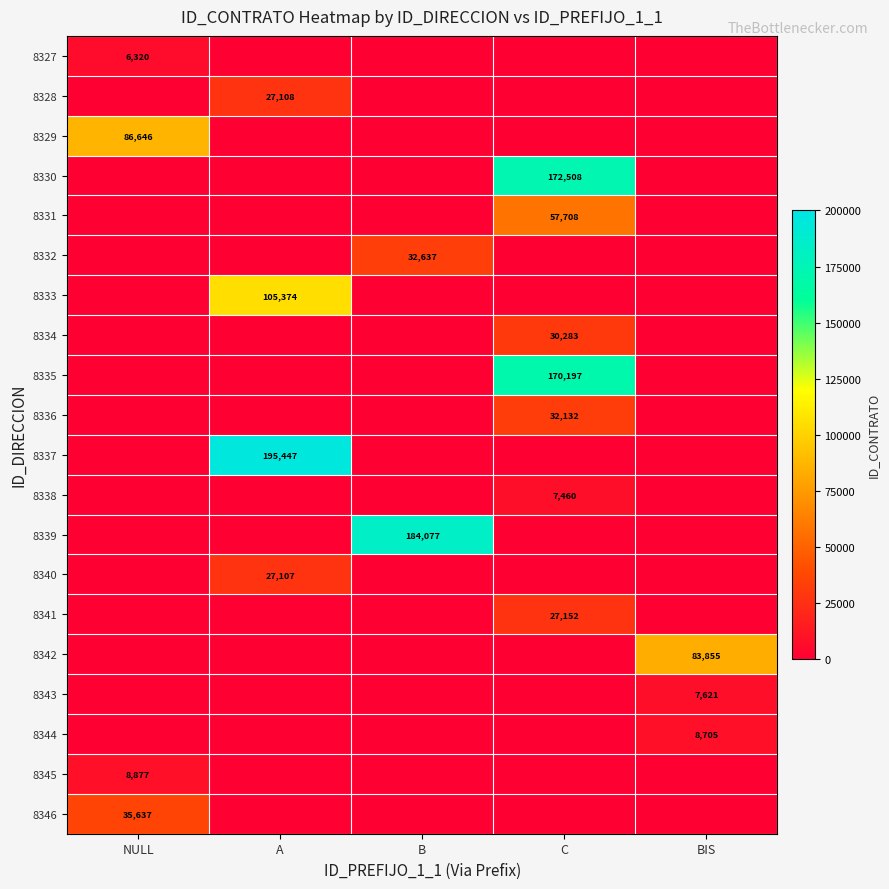

What is the difference between the maximum and minimum values in the 8329 series?

86646